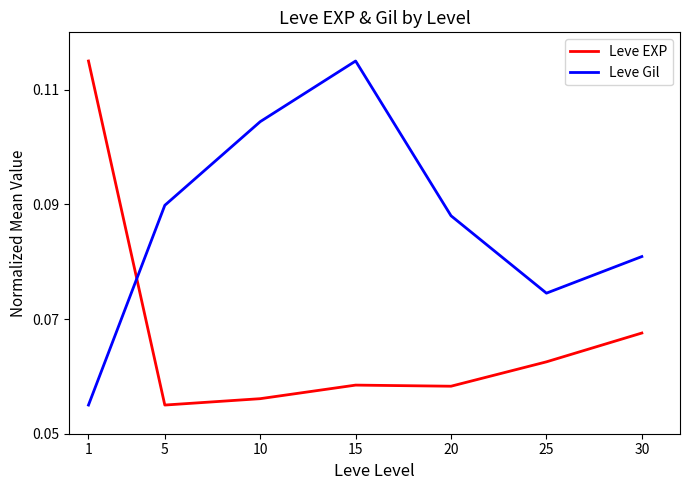

Is the value of Leve EXP at 15 greater than the value of Leve Gil at 5?

No